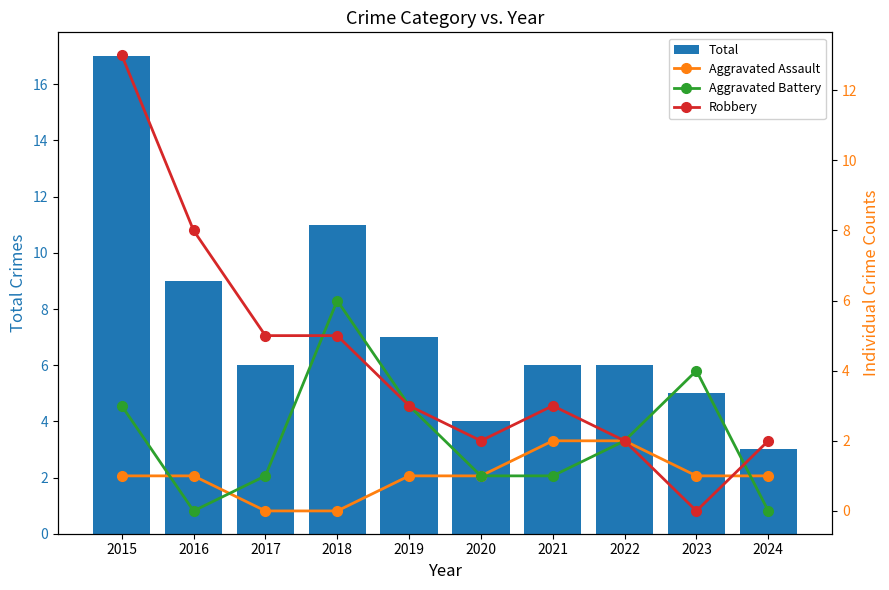

What is the difference between the Robbery values at 2020 and 2017?

3